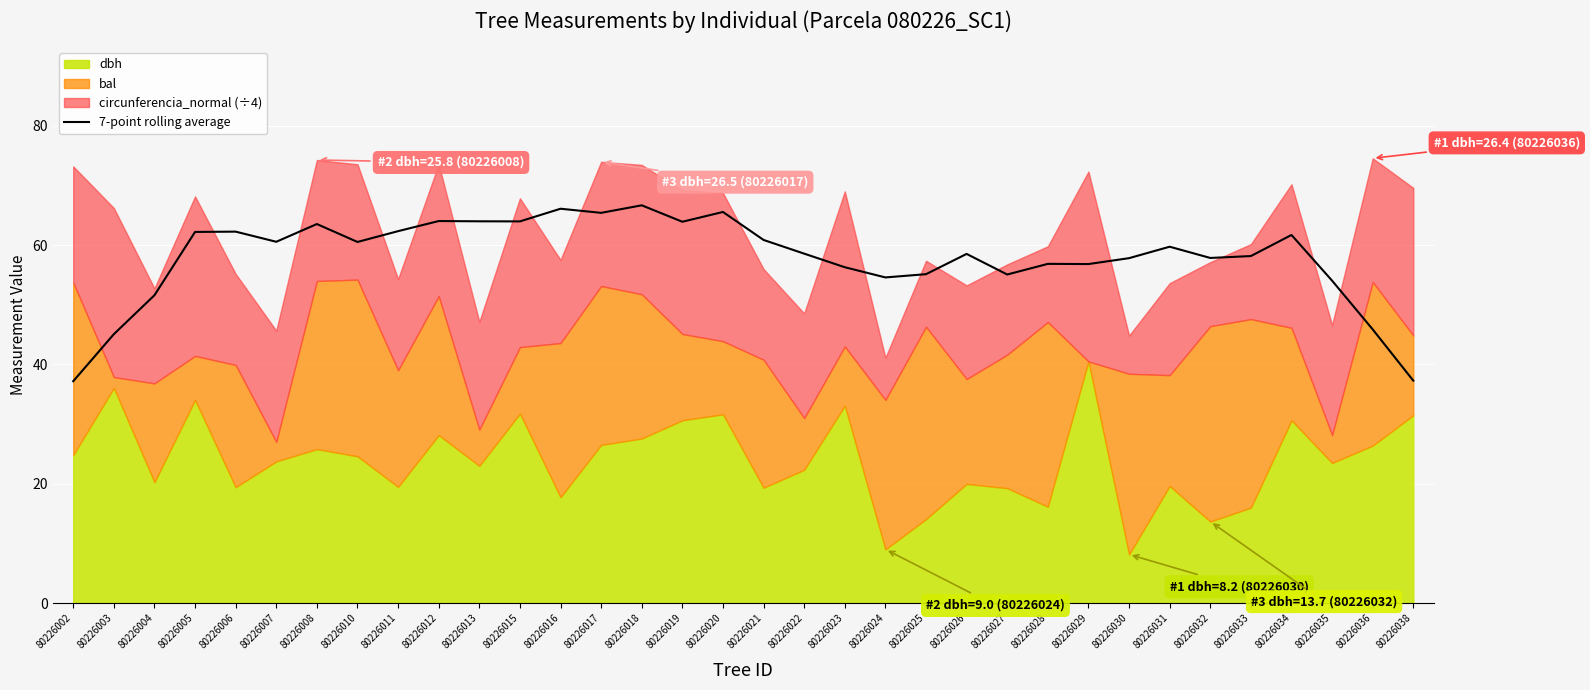

Reading left to right, extract all data points from this chart.

80226002=37.2	80226003=45.1	80226004=51.6	80226005=62.2	80226006=62.3	80226007=60.6	80226008=63.5	80226010=60.5	80226011=62.3	80226012=64.0	80226013=64.0	80226015=64.0	80226016=66.1	80226017=65.4	80226018=66.7	80226019=63.9	80226020=65.6	80226021=60.9	80226022=58.6	80226023=56.3	80226024=54.6	80226025=55.1	80226026=58.5	80226027=55.1	80226028=56.9	80226029=56.8	80226030=57.8	80226031=59.7	80226032=57.8	80226033=58.2	80226034=61.7	80226035=54.0	80226036=45.9	80226038=37.3